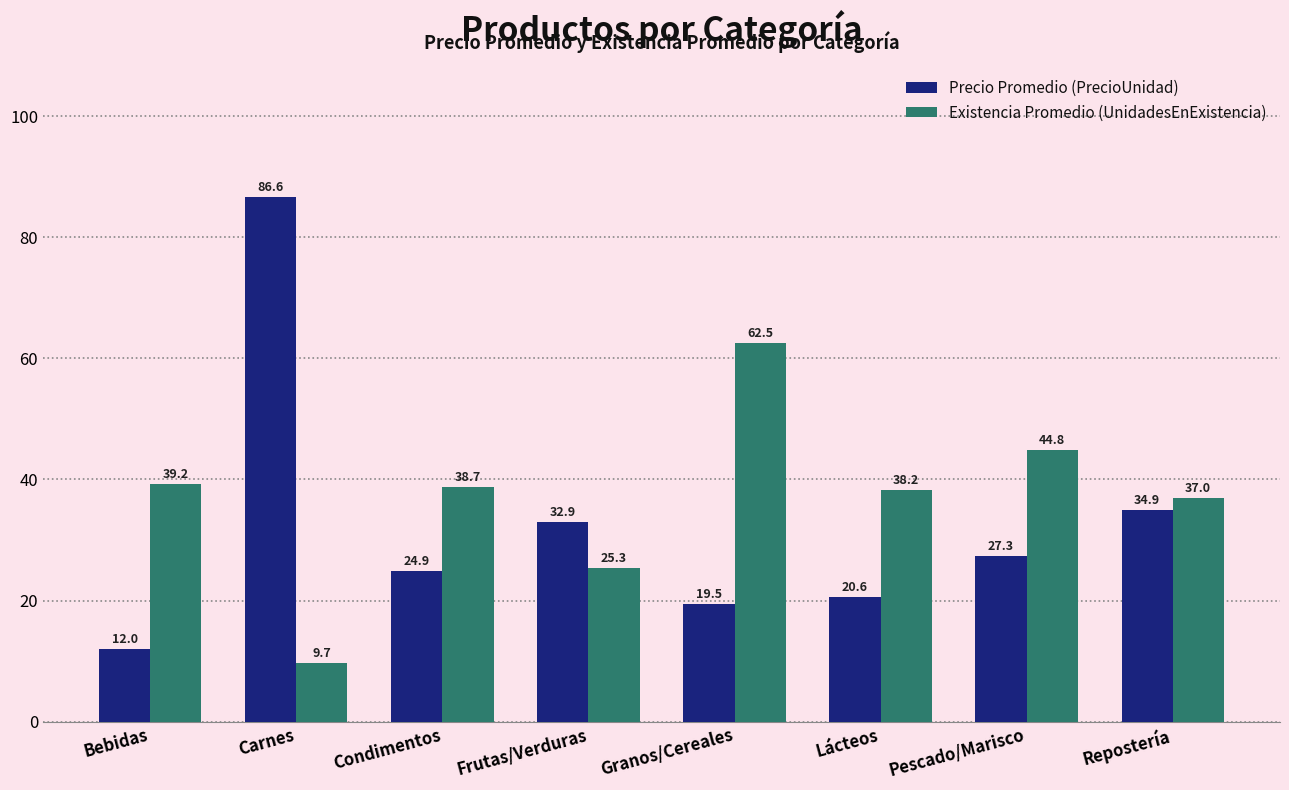

What is the value of the Existencia Promedio (UnidadesEnExistencia) bar at the 8th from the left?

37.0